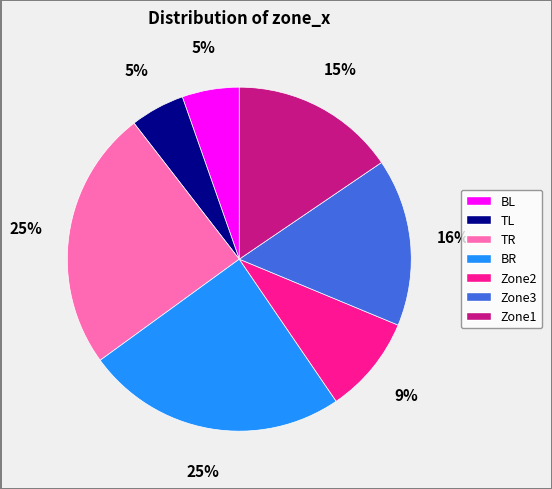

Does TR account for over 50% of the chart?

No